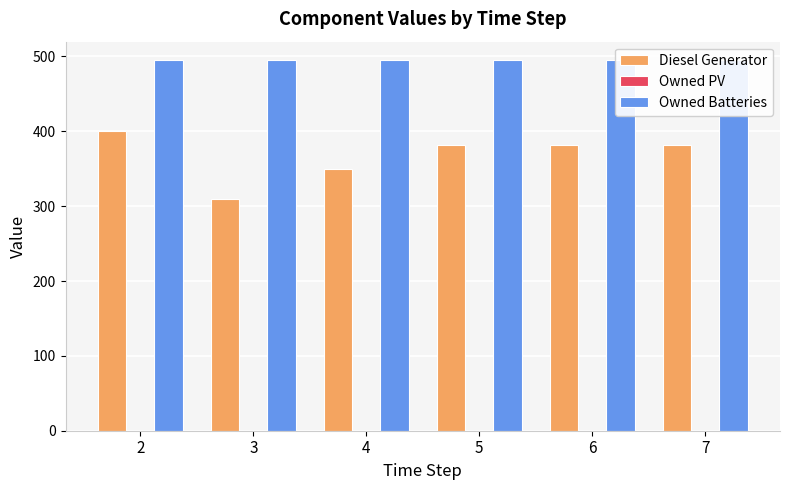

At 6, list the series in order from largest to smallest.

Owned Batteries, Diesel Generator, Owned PV